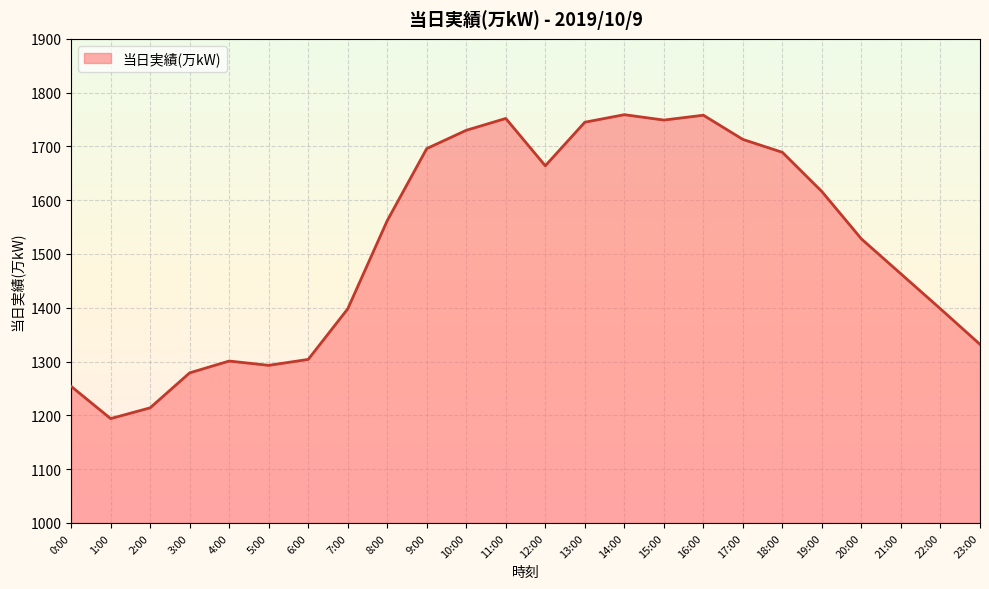

Read the value at 17:00, to the nearest 100.

1700